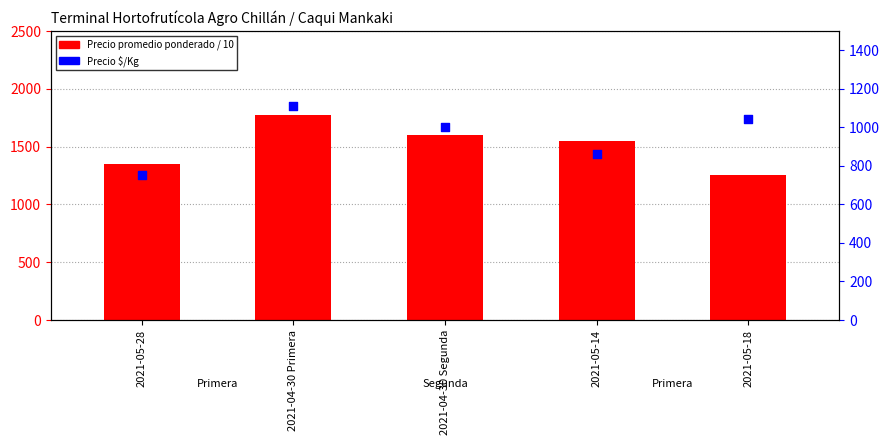

What is the total value across all series at 2021-04-30 Primera?

2884